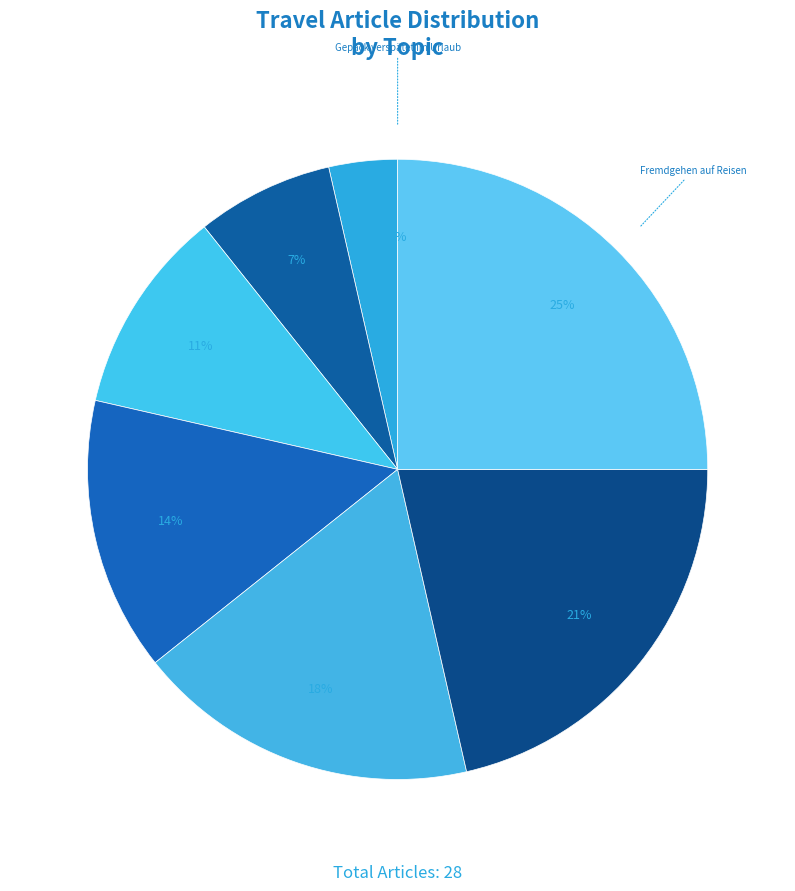

The Wie wählt man den richtigen Anwalt? slice represents 14% of the pie. True or false?

True